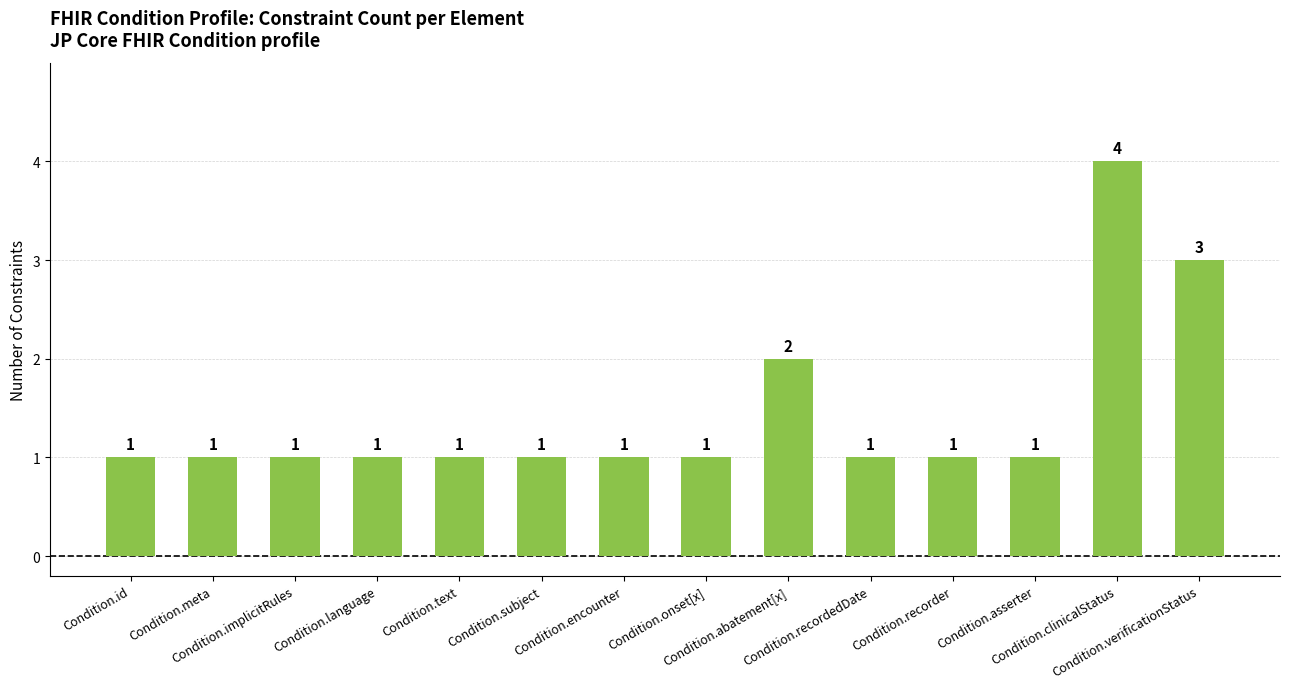

The value at Condition.clinicalStatus is 6. True or false?

False